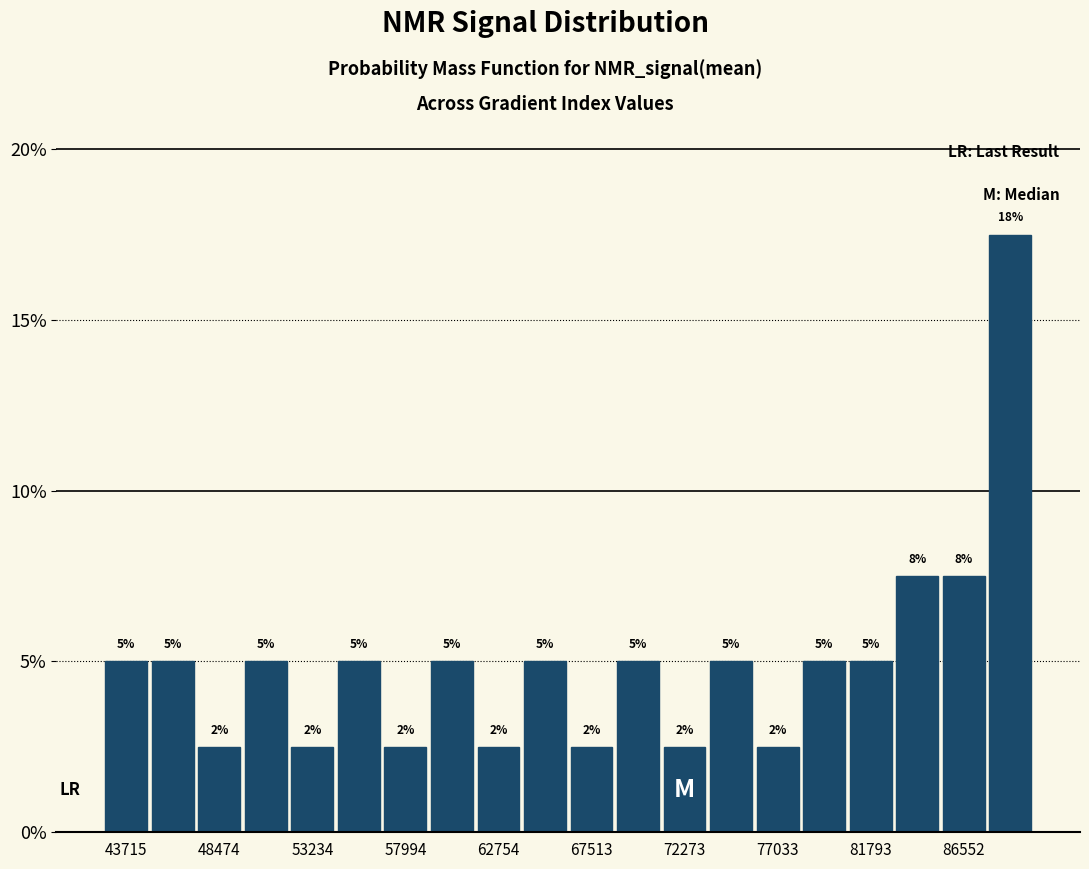

Over which range of the x-axis is the bar tallest?

87500 to 90000